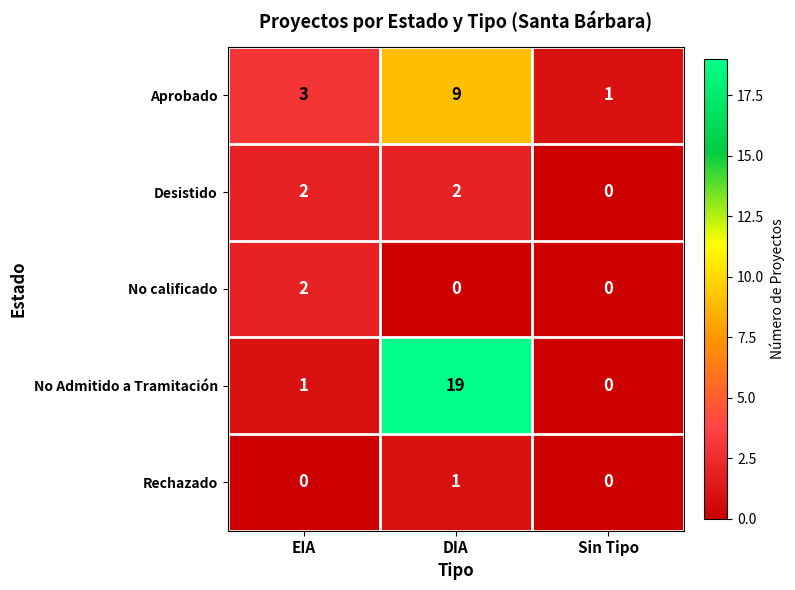

What is the sum of all No Admitido a Tramitación values?

20